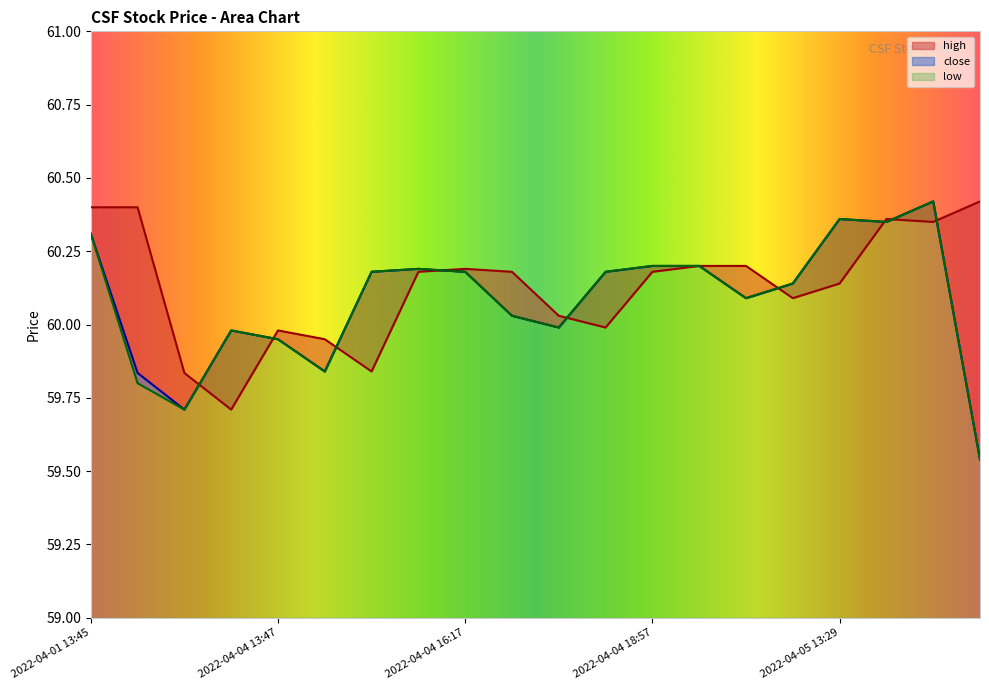

Reading right to left, what are all the values shown in this chart?

high: 2022-04-05 14:35=60.4	2022-04-05 13:39=60.4	2022-04-05 13:30=60.4	2022-04-05 13:29=60.1	2022-04-04 19:47=60.1	2022-04-04 19:45=60.2	2022-04-04 18:58=60.2	2022-04-04 18:57=60.2	2022-04-04 18:53=60.0	2022-04-04 17:32=60.0	2022-04-04 17:00=60.2	2022-04-04 16:17=60.2	2022-04-04 16:08=60.2	2022-04-04 16:03=59.8	2022-04-04 14:08=60.0	2022-04-04 13:47=60.0	2022-04-01 18:07=59.7	2022-04-01 17:23=59.8	2022-04-01 16:25=60.4	2022-04-01 13:45=60.4
close: 2022-04-05 14:35=59.5	2022-04-05 13:39=60.4	2022-04-05 13:30=60.4	2022-04-05 13:29=60.4	2022-04-04 19:47=60.1	2022-04-04 19:45=60.1	2022-04-04 18:58=60.2	2022-04-04 18:57=60.2	2022-04-04 18:53=60.2	2022-04-04 17:32=60.0	2022-04-04 17:00=60.0	2022-04-04 16:17=60.2	2022-04-04 16:08=60.2	2022-04-04 16:03=60.2	2022-04-04 14:08=59.8	2022-04-04 13:47=60.0	2022-04-01 18:07=60.0	2022-04-01 17:23=59.7	2022-04-01 16:25=59.8	2022-04-01 13:45=60.3
low: 2022-04-05 14:35=59.5	2022-04-05 13:39=60.4	2022-04-05 13:30=60.4	2022-04-05 13:29=60.4	2022-04-04 19:47=60.1	2022-04-04 19:45=60.1	2022-04-04 18:58=60.2	2022-04-04 18:57=60.2	2022-04-04 18:53=60.2	2022-04-04 17:32=60.0	2022-04-04 17:00=60.0	2022-04-04 16:17=60.2	2022-04-04 16:08=60.2	2022-04-04 16:03=60.2	2022-04-04 14:08=59.8	2022-04-04 13:47=60.0	2022-04-01 18:07=60.0	2022-04-01 17:23=59.7	2022-04-01 16:25=59.8	2022-04-01 13:45=60.3